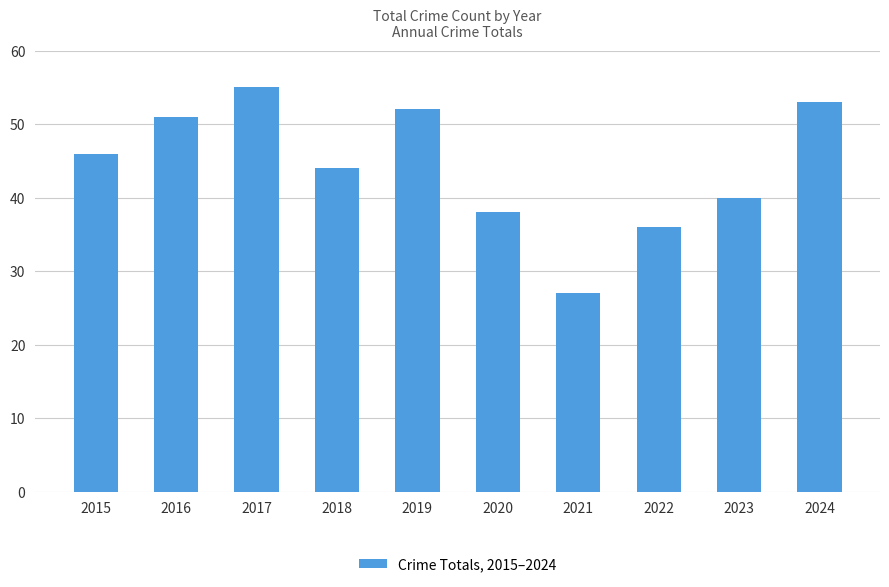

Which has a higher value, 2024 or 2022?

2024